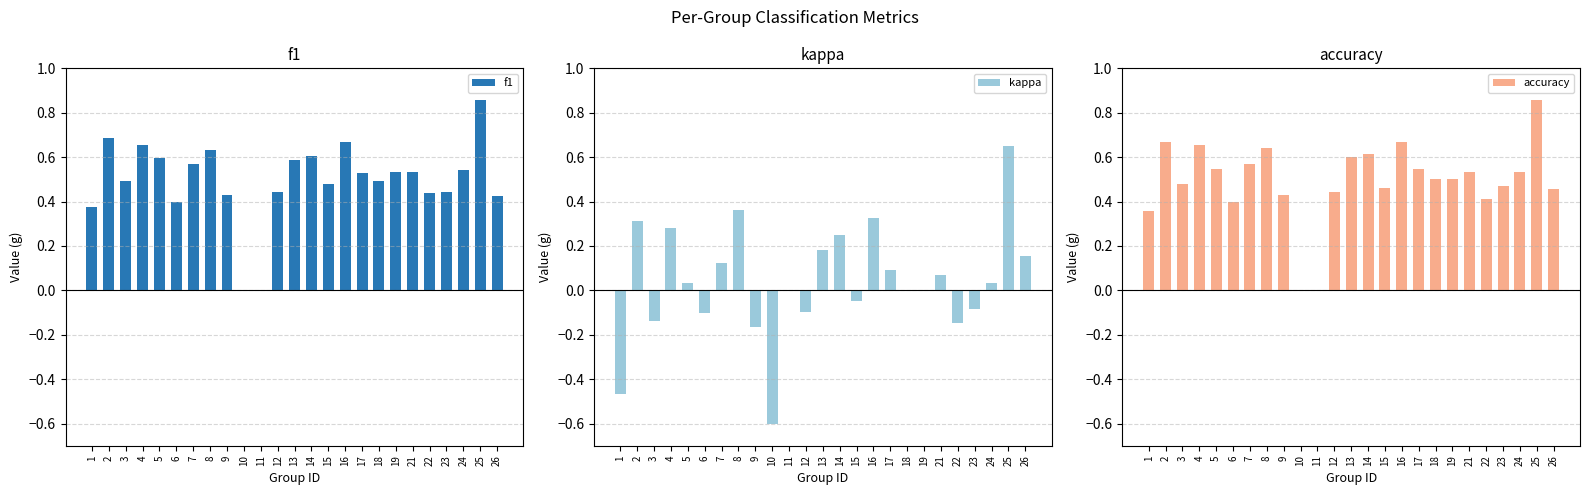

Which series changed the most between 11 and 22?

f1